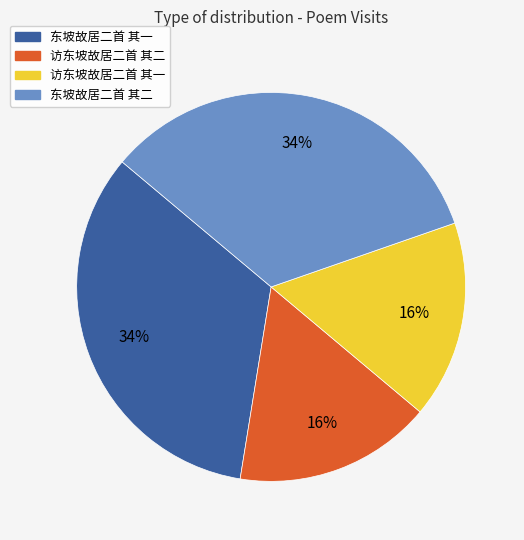

Which has a higher value, 访东坡故居二首 其二 or 东坡故居二首 其一?

东坡故居二首 其一